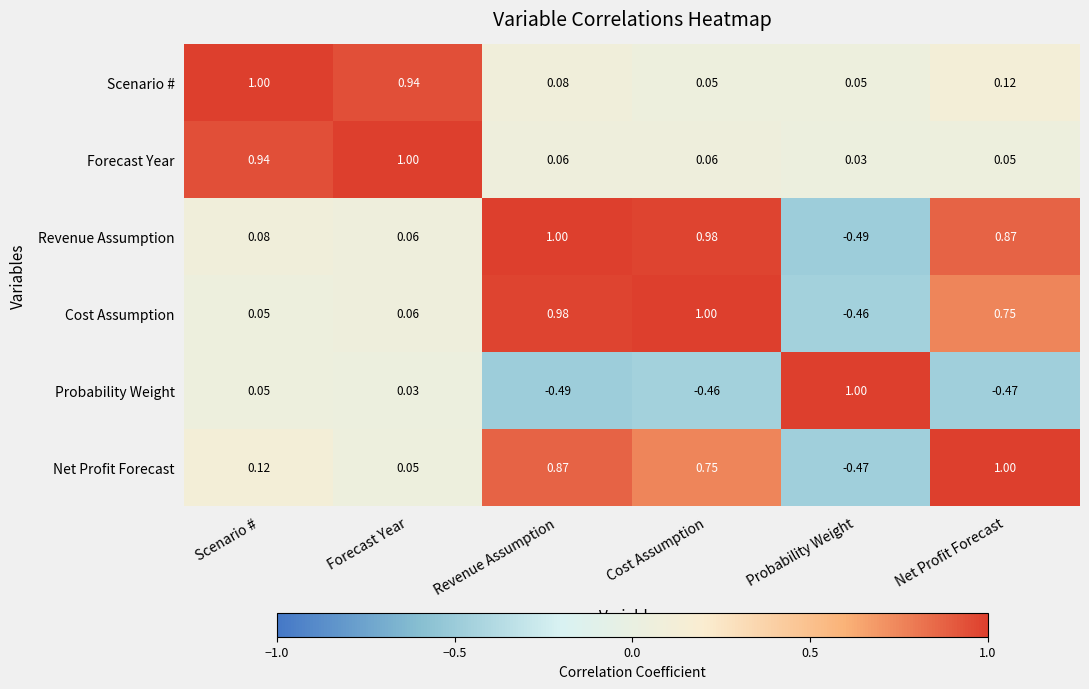

Which series changed the most between Scenario # and Revenue Assumption?

Cost Assumption